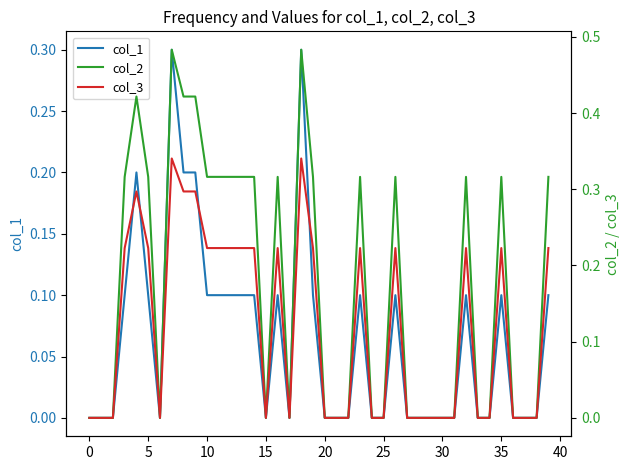

What are all the series names shown in the legend?

col_1, col_2, col_3